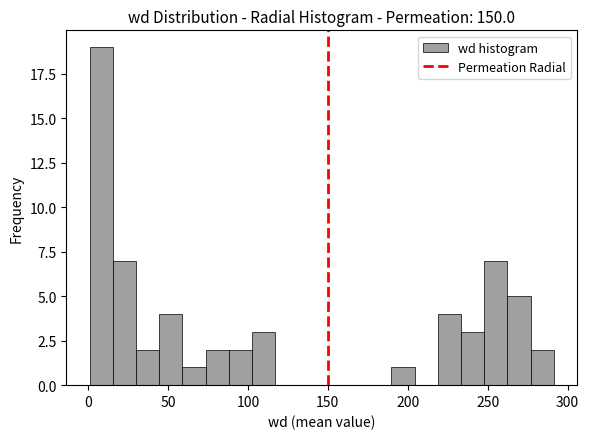

Read against the x-axis, roughly where is the centre of the tallest bar?

10